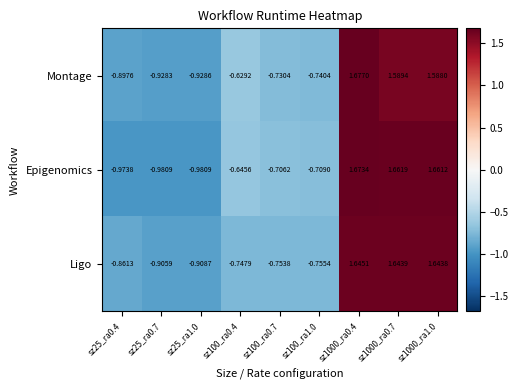

Which series has the largest total across all categories?

Epigenomics